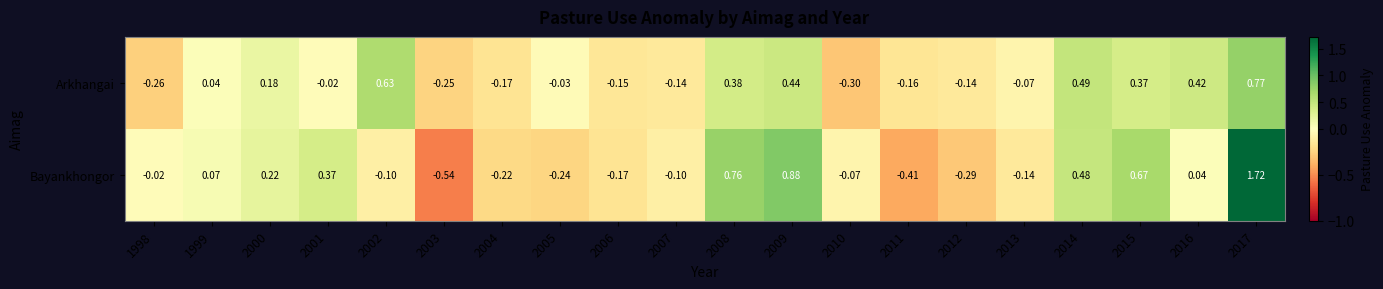

Which series changed the most between 2013 and 2016?

Arkhangai